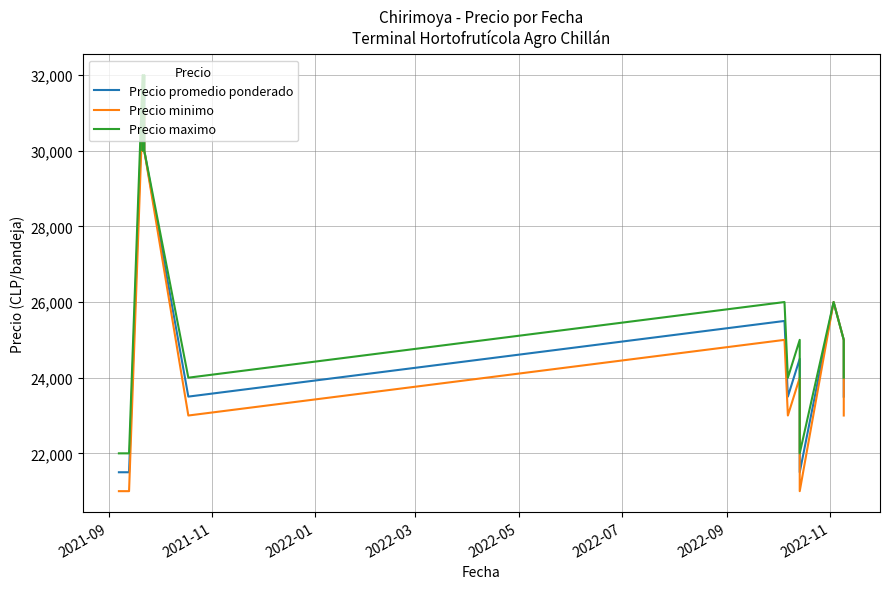

What are all the series names shown in the legend?

Precio promedio ponderado, Precio minimo, Precio maximo